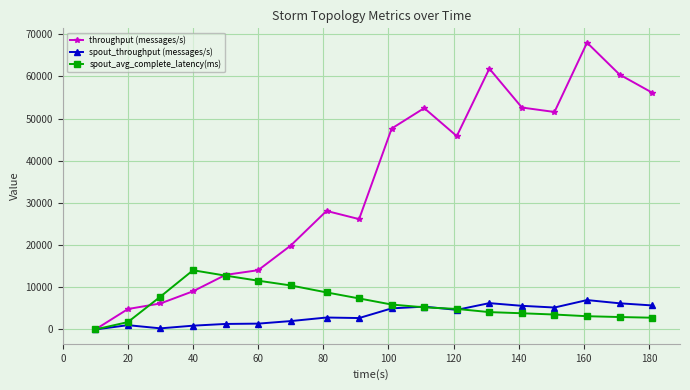

Which series has the largest range (max minus min)?

throughput (messages/s)